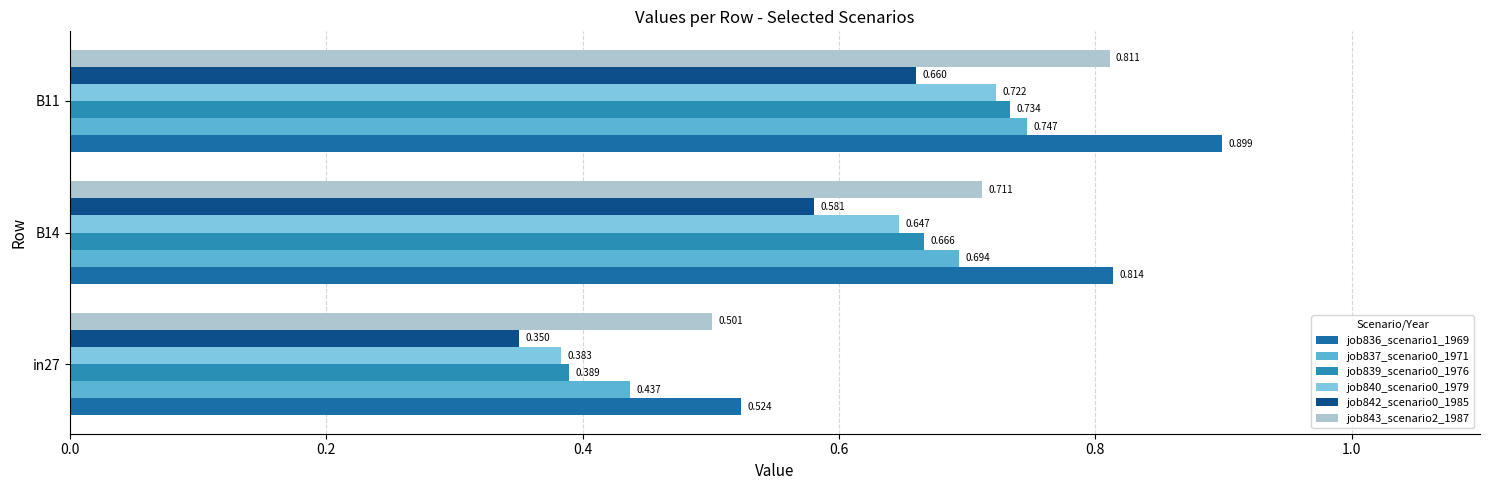

At how many categories does at least one series exceed 0?

3